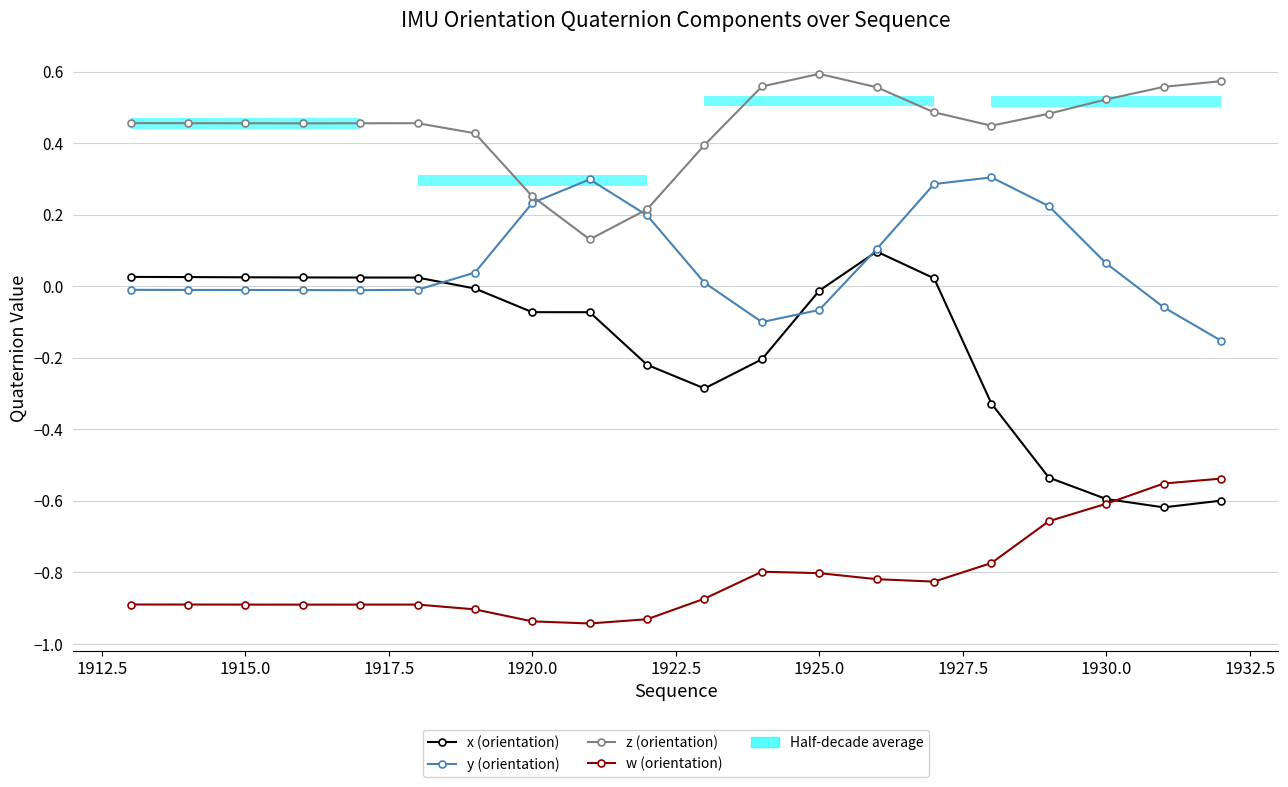

How many intersections are there between x (orientation) and y (orientation)?

3